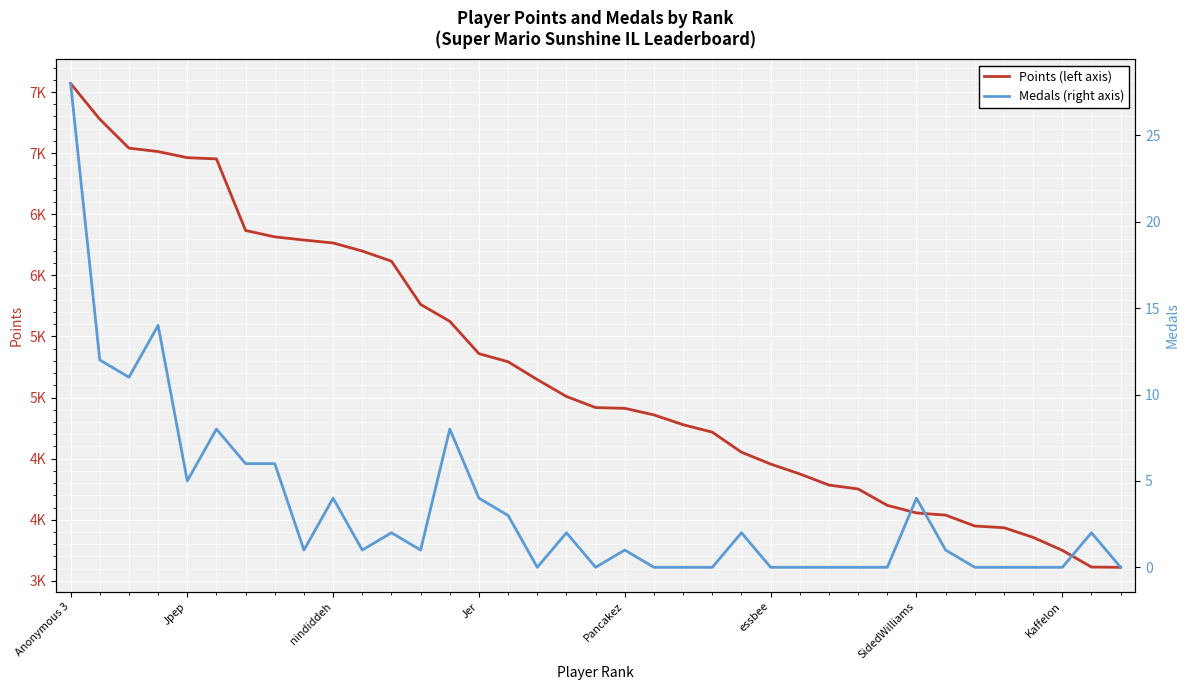

True or false: Points and Medals intersect in this chart.

False